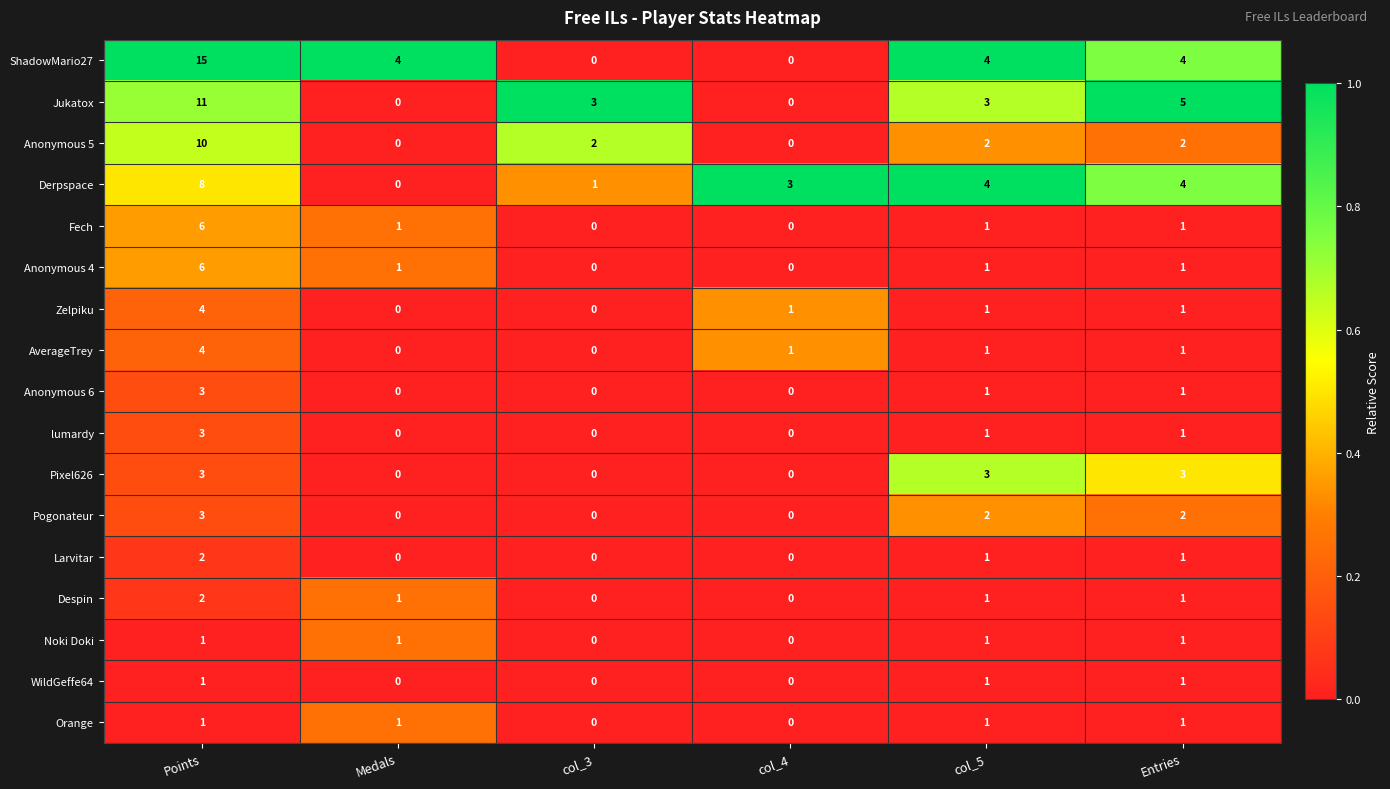

How many positive values does the Despin series have?

4